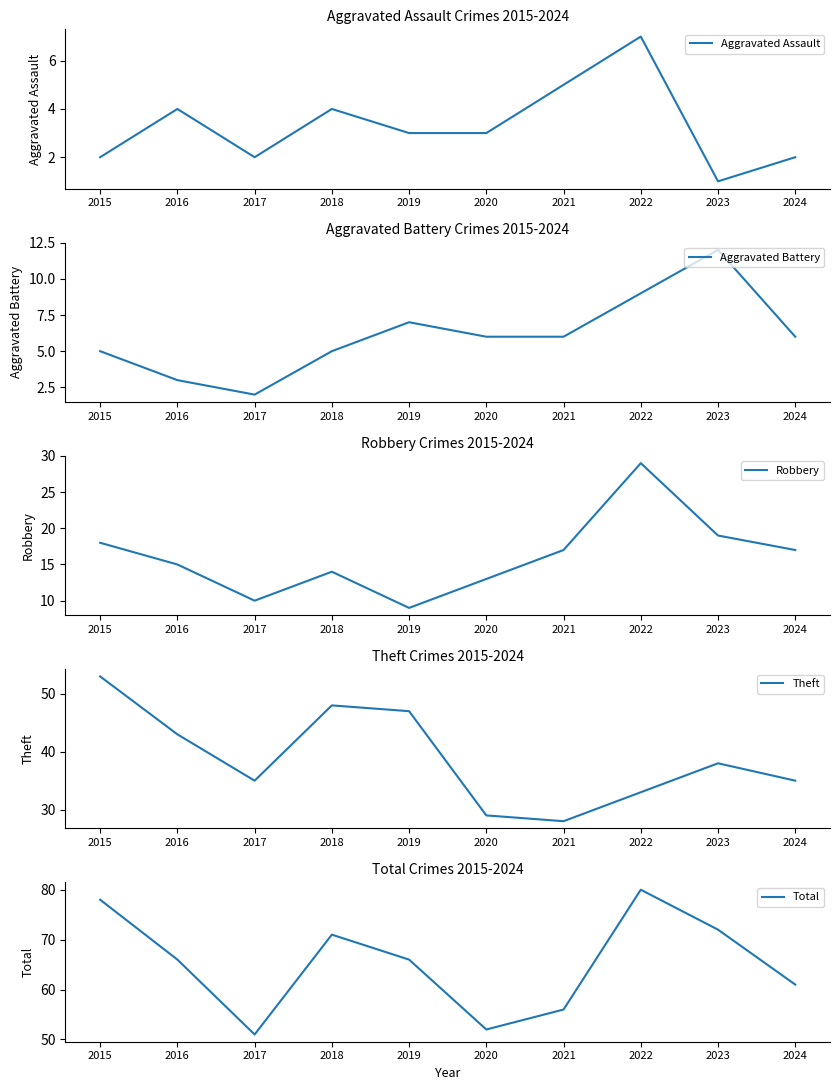

Between 2020 and 2024, which series saw the biggest shift?

Total